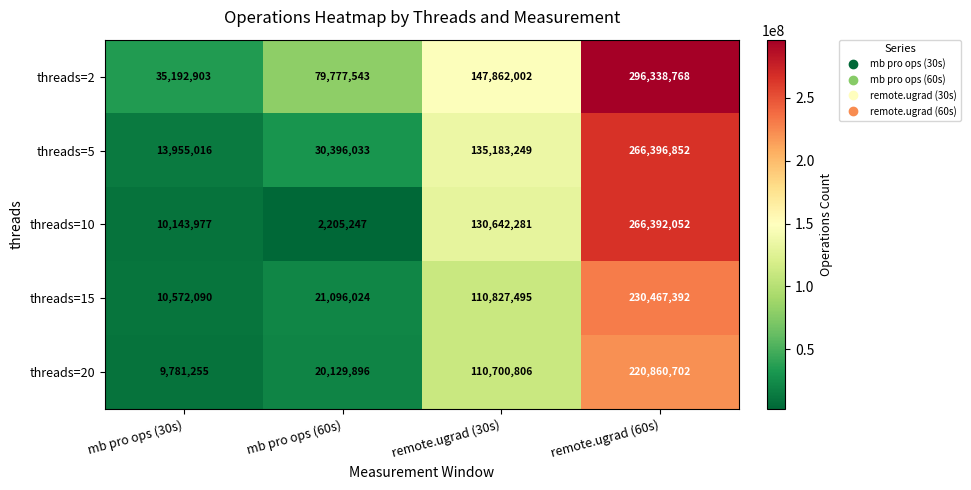

Reading left to right, transcribe all the data shown in this chart.

threads=2: 35192903	79777543	147862002	296338768
threads=5: 13955016	30396033	135183249	266396852
threads=10: 10143977	2205247	130642281	266392052
threads=15: 10572090	21096024	110827495	230467392
threads=20: 9781255	20129896	110700806	220860702